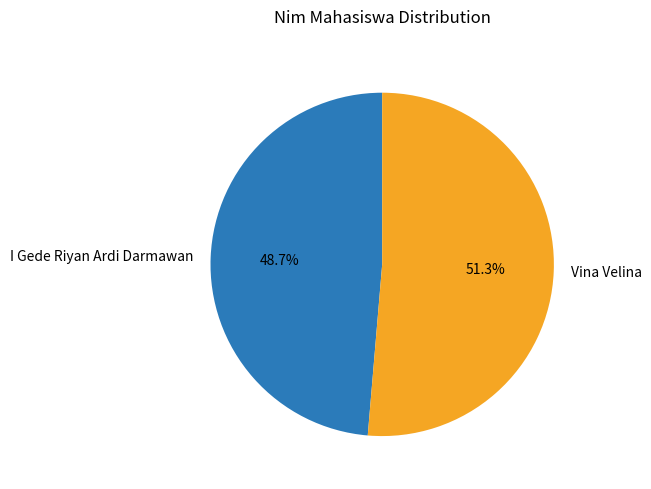

Which slice represents more than half of the pie?

Vina Velina